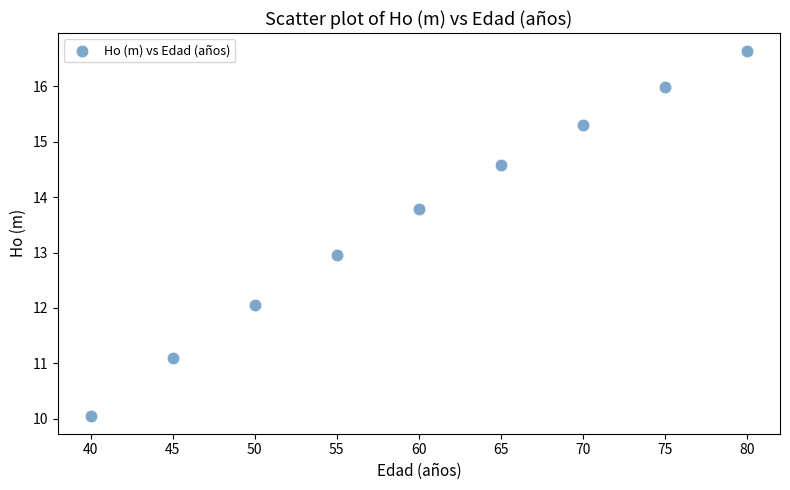

What is the range of X values (max minus min)?

40.0